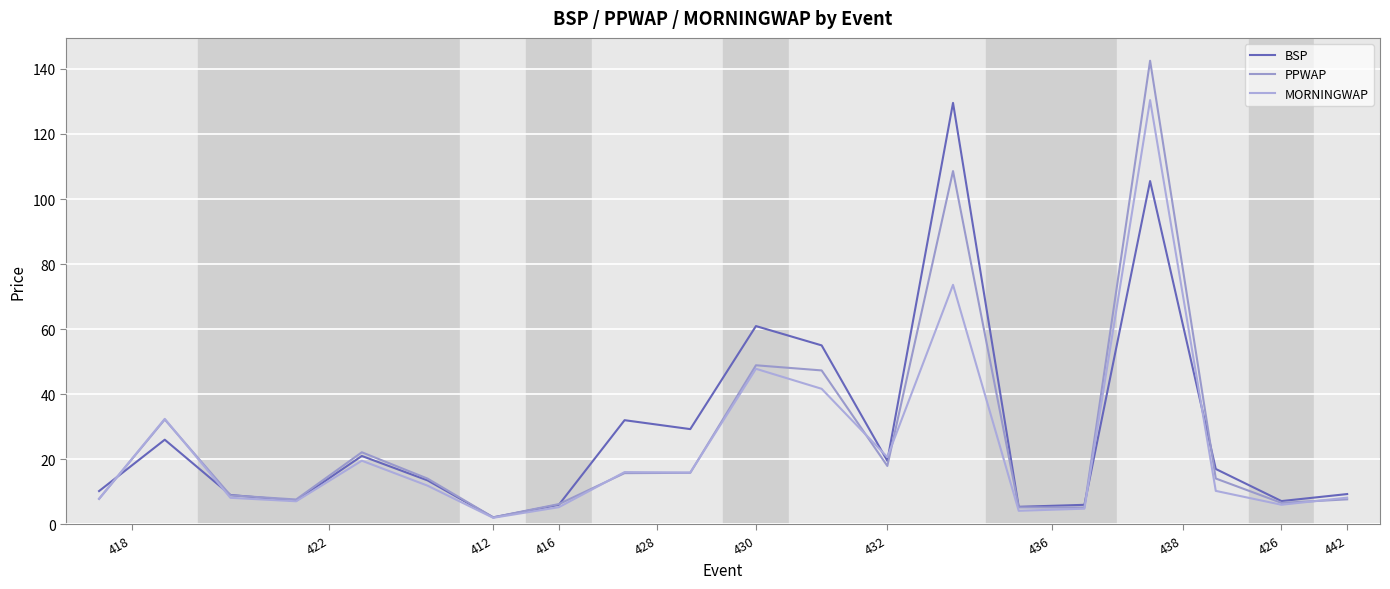

Is this an area chart (filled region under the line)?

No